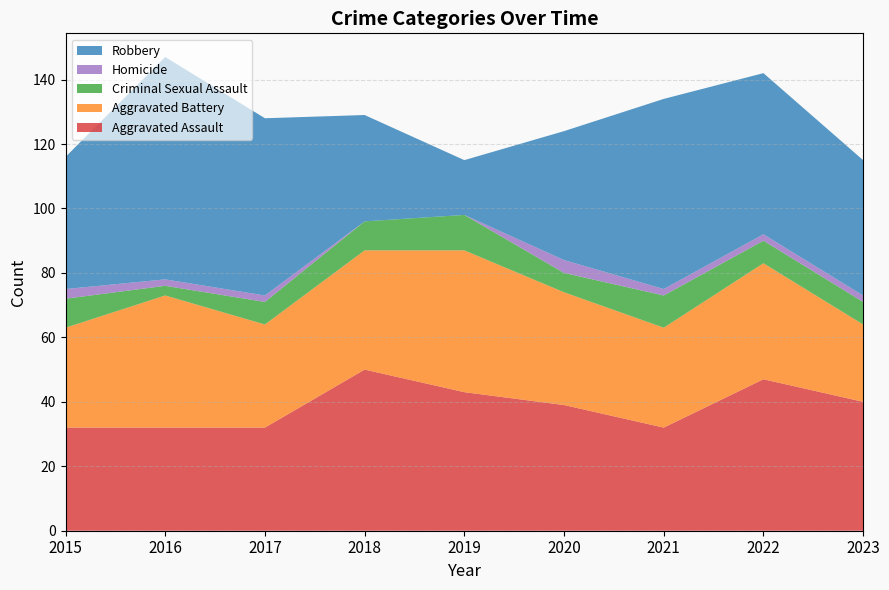

Reading left to right, what are all the values shown in this chart?

Aggravated Assault: 32	32	32	50	43	39	32	47	40
Aggravated Battery: 31	41	32	37	44	35	31	36	24
Criminal Sexual Assault: 9	3	7	9	11	6	10	7	7
Homicide: 3	2	2	0	0	4	2	2	2
Robbery: 41	69	55	33	17	40	59	50	42